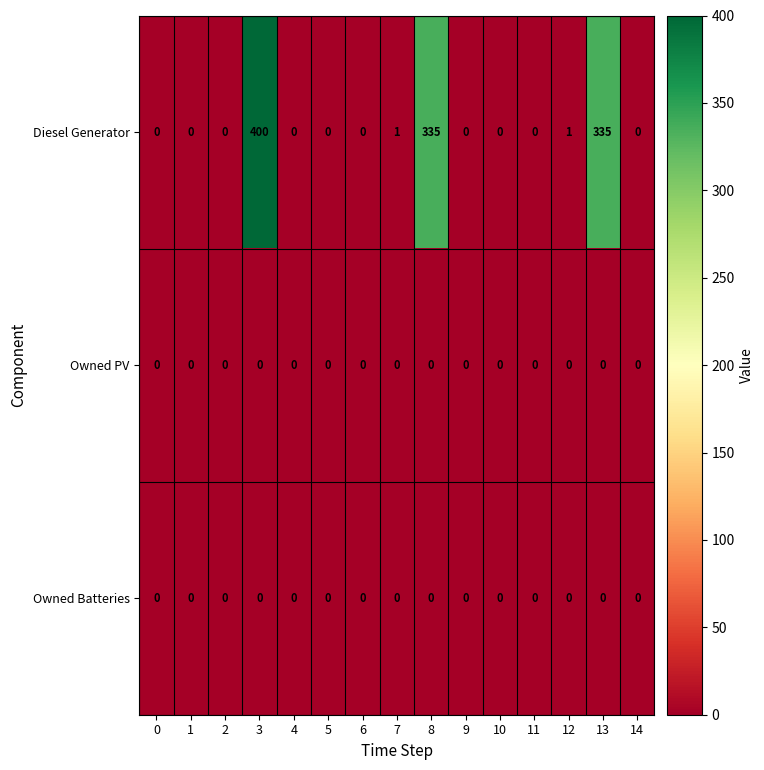

Which series changed the most between 1 and 8?

Diesel Generator